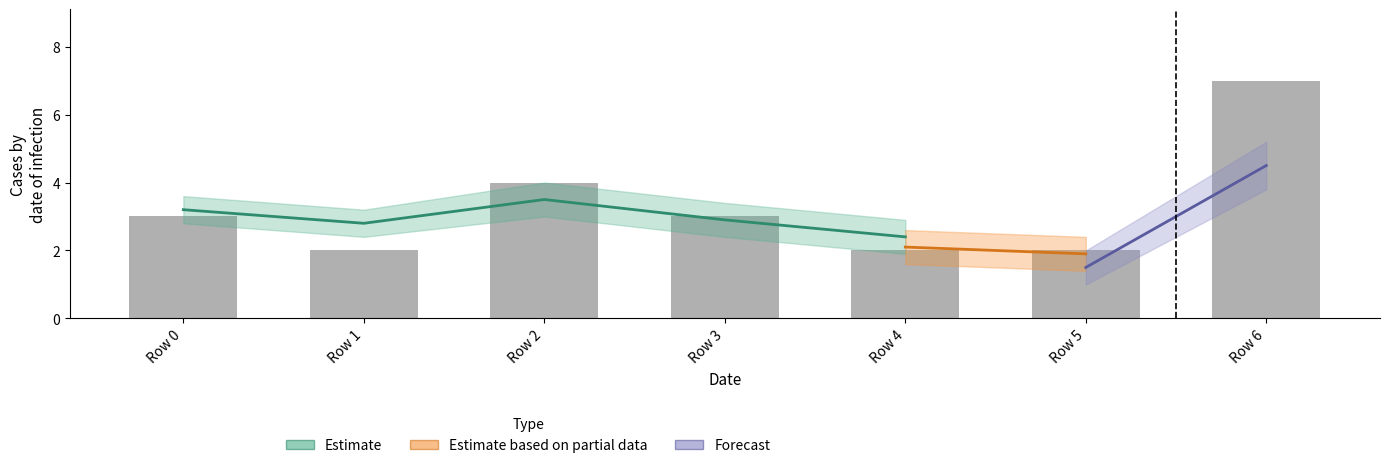

Reading left to right, list all the values displayed in this chart.

3	2	4	3	2	2	7